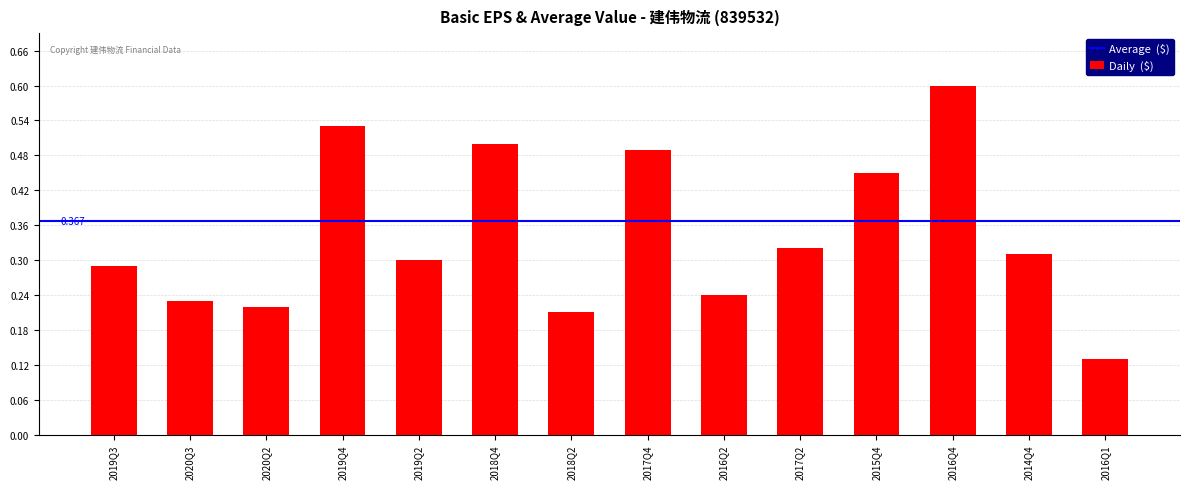

Which category has the lowest value across all series?

2016Q1